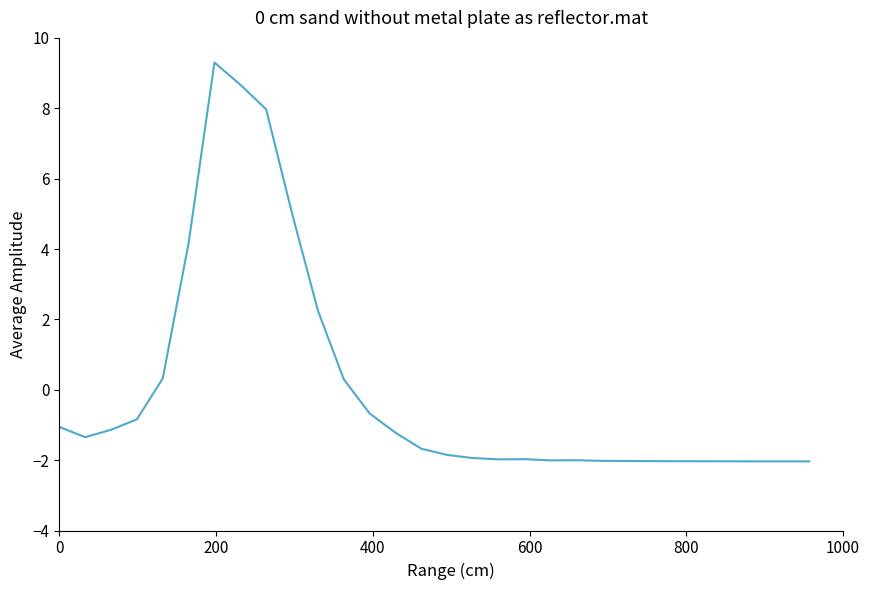

What is the minimum value shown in the chart?

-2.0